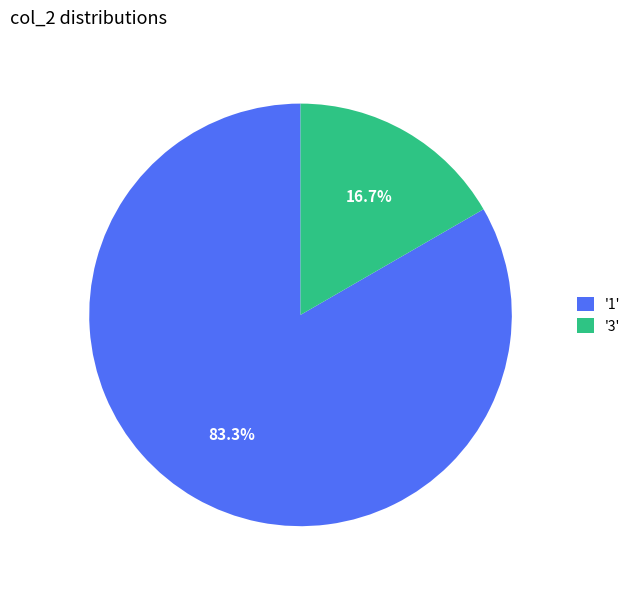

Rank the categories by value from highest to lowest.

'1', '3'